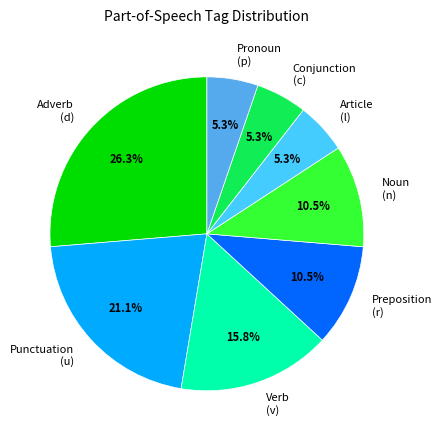

Count the number of slices in the pie.

8